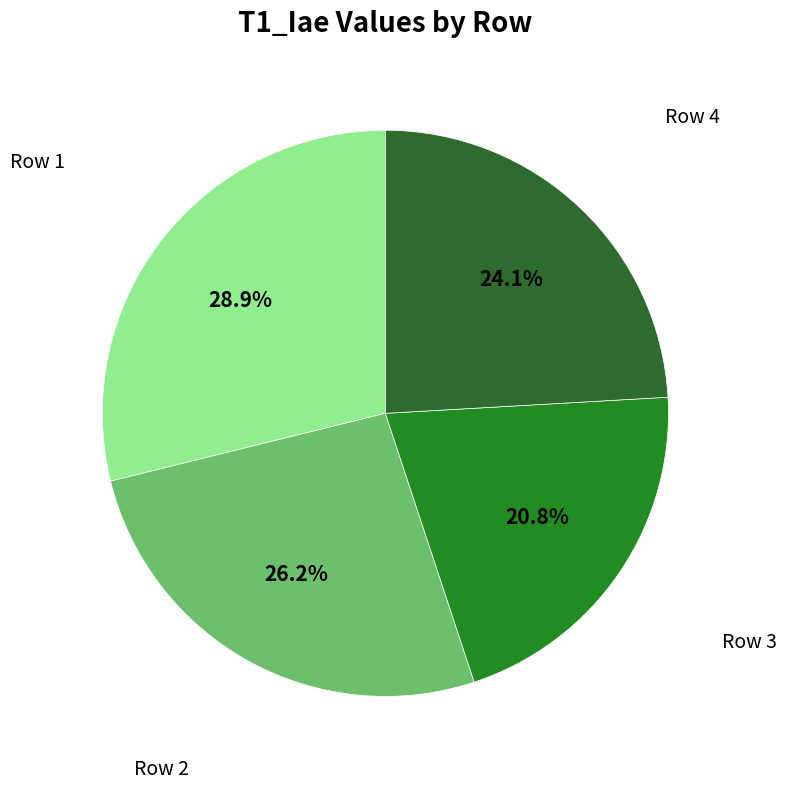

How many segments does this pie chart have?

4